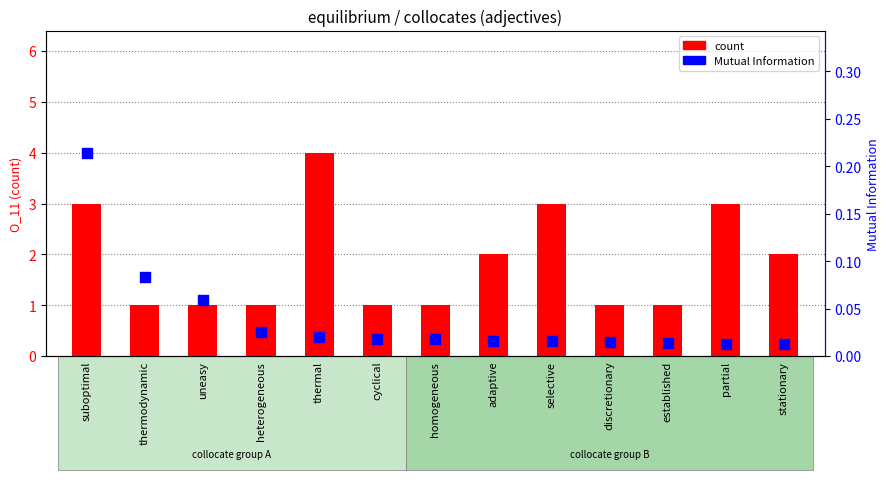

What are all the series names shown in the legend?

count, Mutual Information